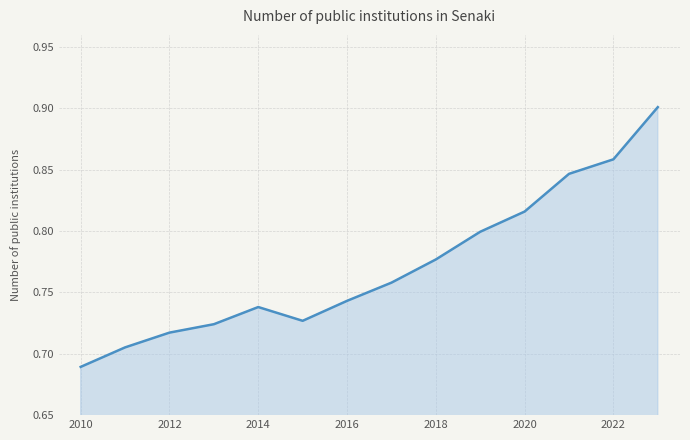

Does the chart display data point markers on the line(s)?

No